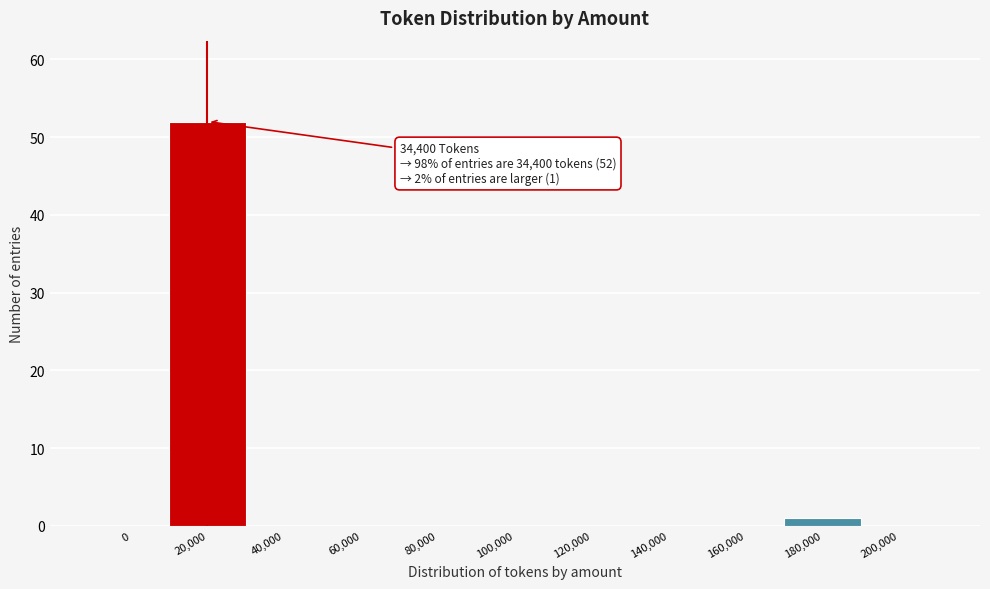

Reading right to left, list all the values displayed in this chart.

200,000=0	180,000=1	160,000=0	140,000=0	120,000=0	100,000=0	80,000=0	60,000=0	40,000=0	20,000=52	0=0